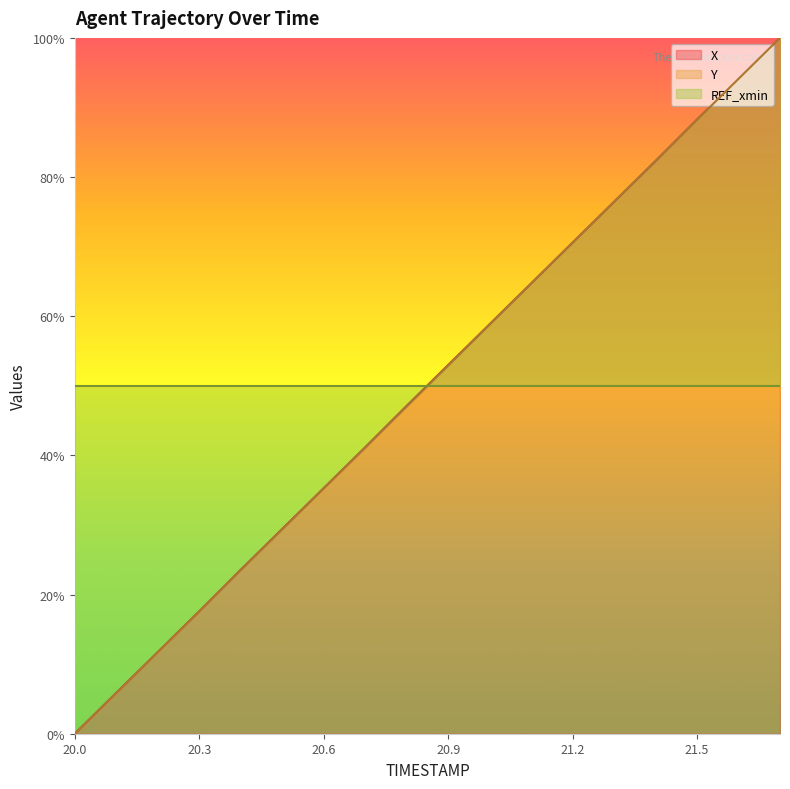

What is the difference between the second highest and minimum values in the X series?

94.1